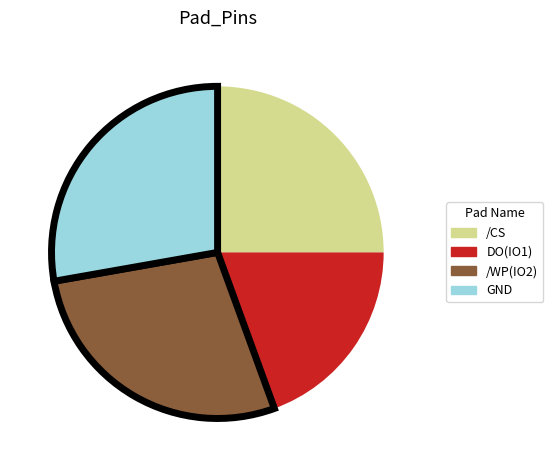

Between DO(IO1) and /WP(IO2), which is larger?

/WP(IO2)